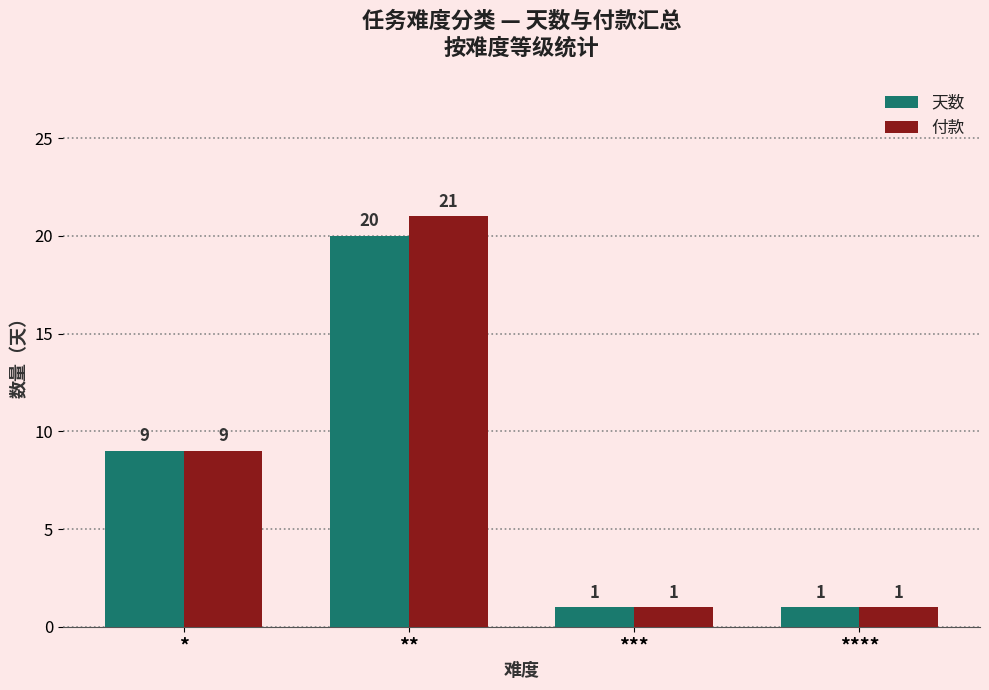

Which series has the largest total across all categories?

付款